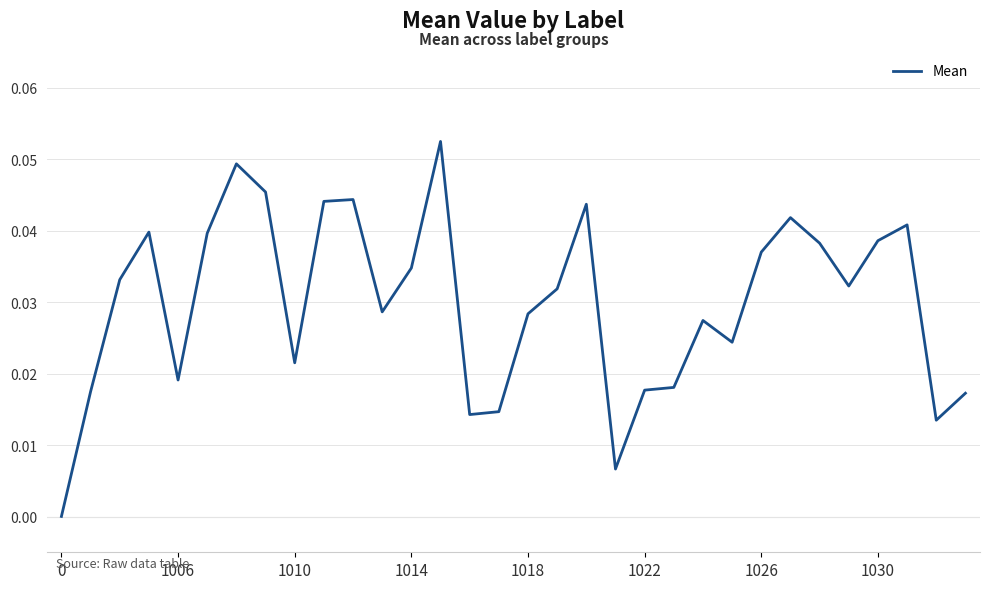

What is the greatest value displayed?

0.1